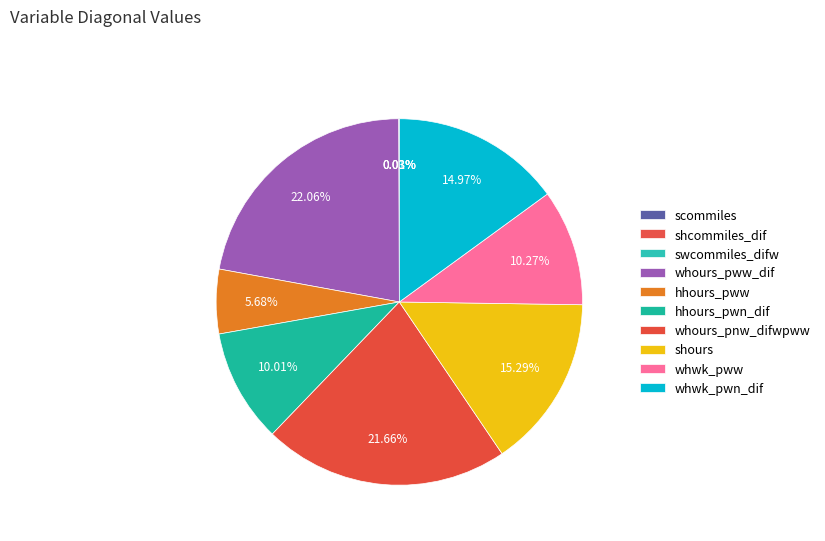

To the nearest percent, what portion does whours_pww_dif represent?

22%